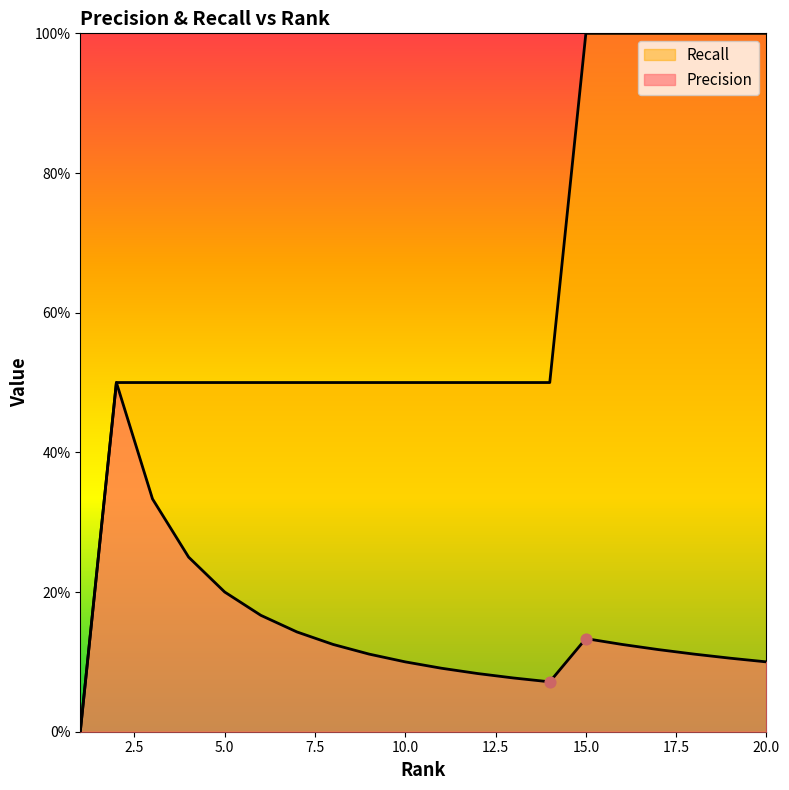

At how many categories does at least one series exceed 0?

19